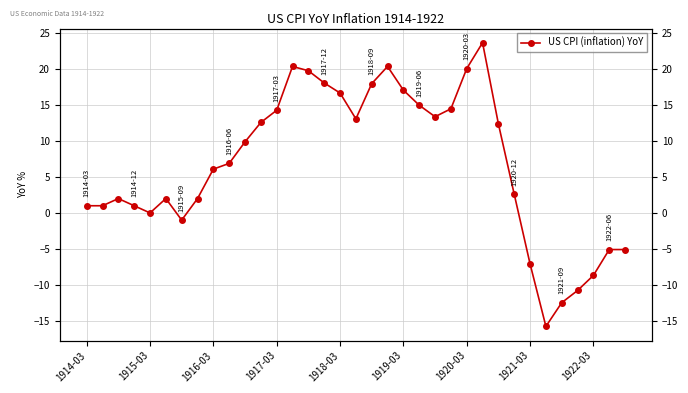

What is the maximum value shown in the chart?

23.7